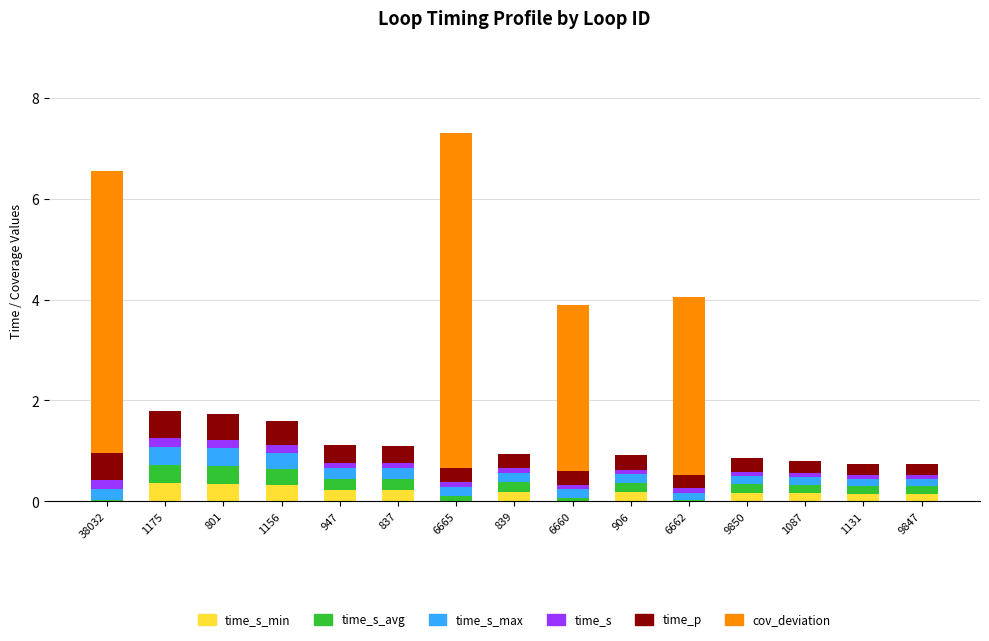

What is the label of the 3rd bar from the left?

801